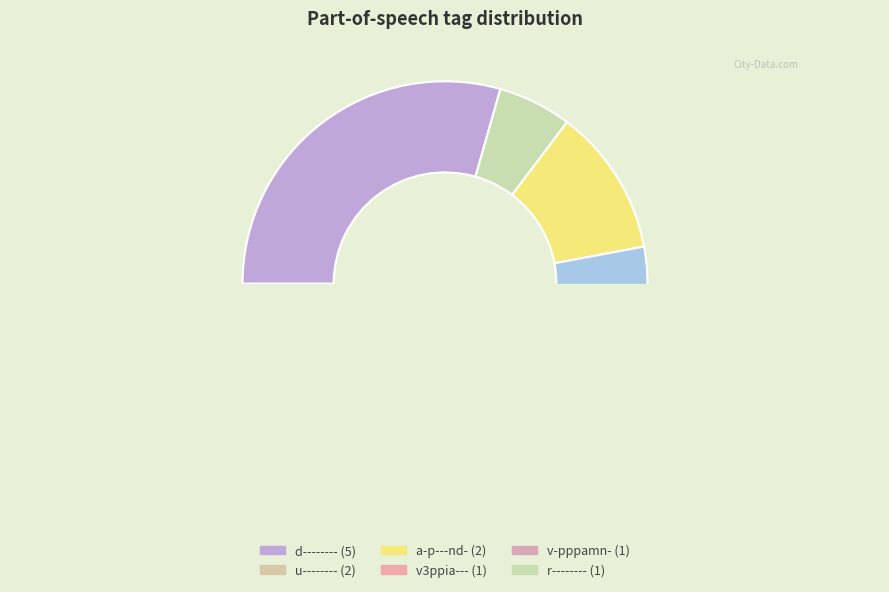

Is p-p---mn- the majority of the pie?

No